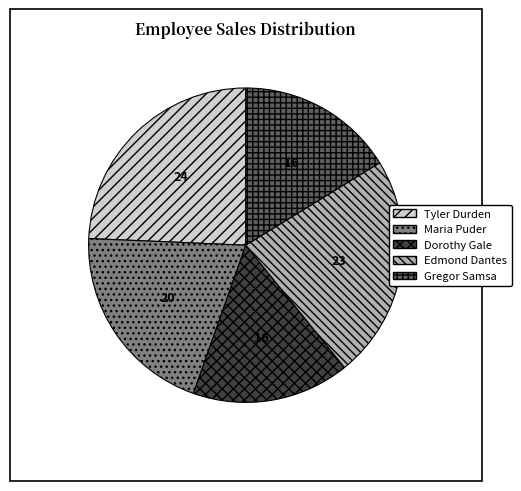

Does Maria Puder represent more than half of the total?

No